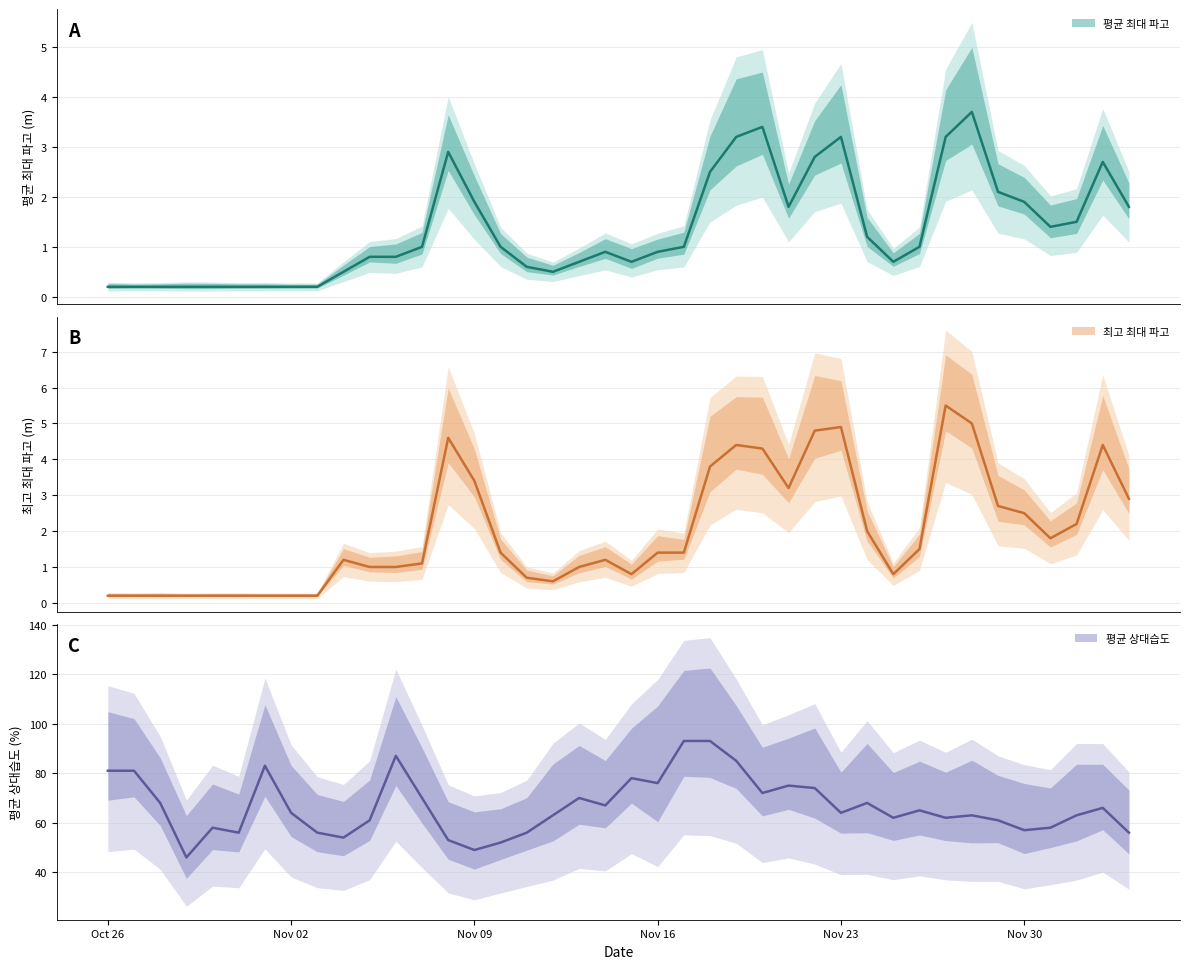

What are all the series names shown in the legend?

최고 최대 파고, 평균 상대습도, 평균 최대 파고